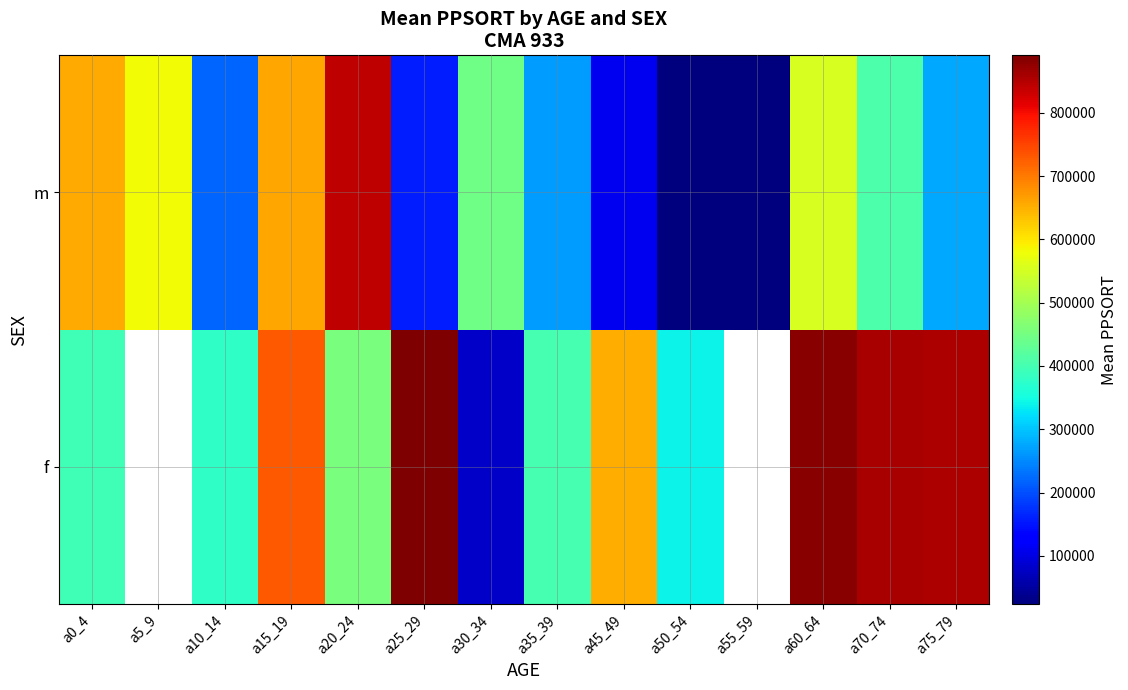

Which series has the largest total across all categories?

m